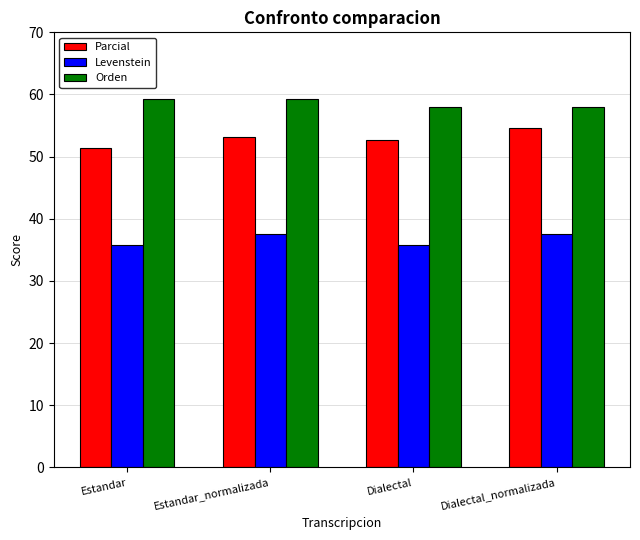

Which series has the largest range (max minus min)?

Parcial